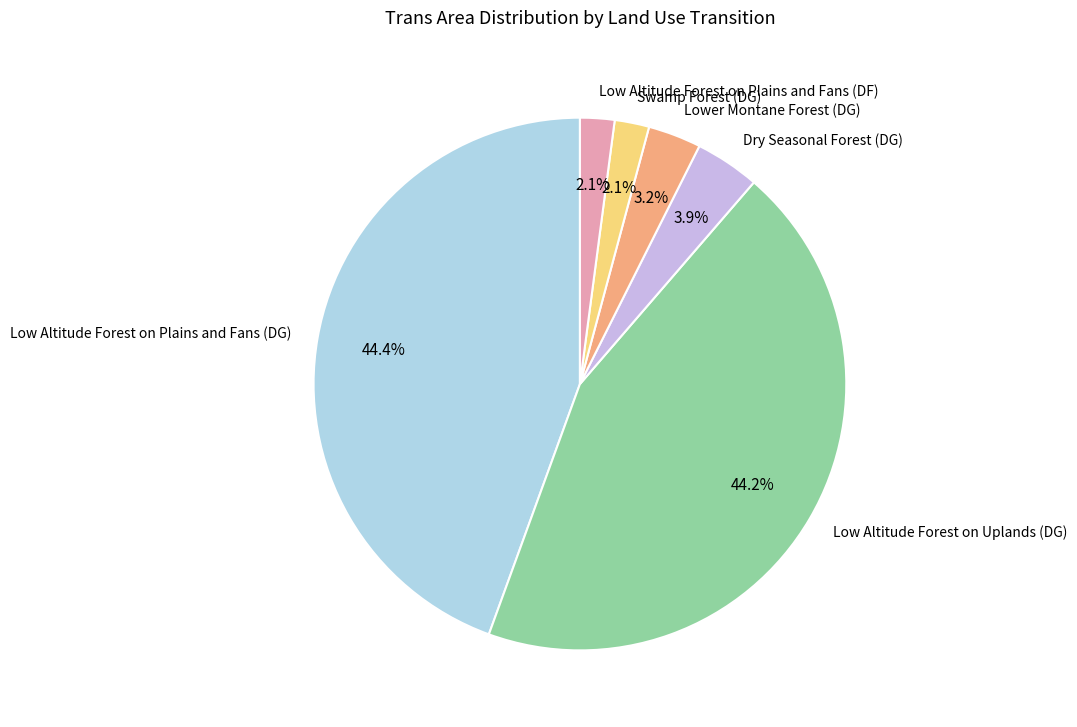

How many segments does this pie chart have?

6